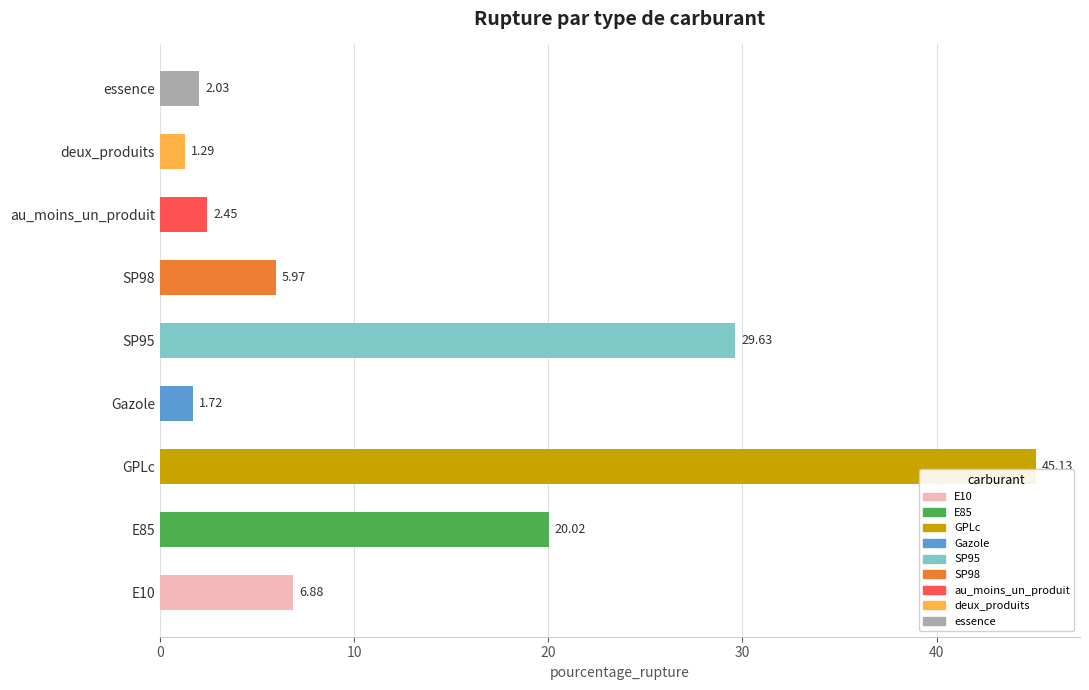

At which category does the chart reach its peak across all series?

GPLc